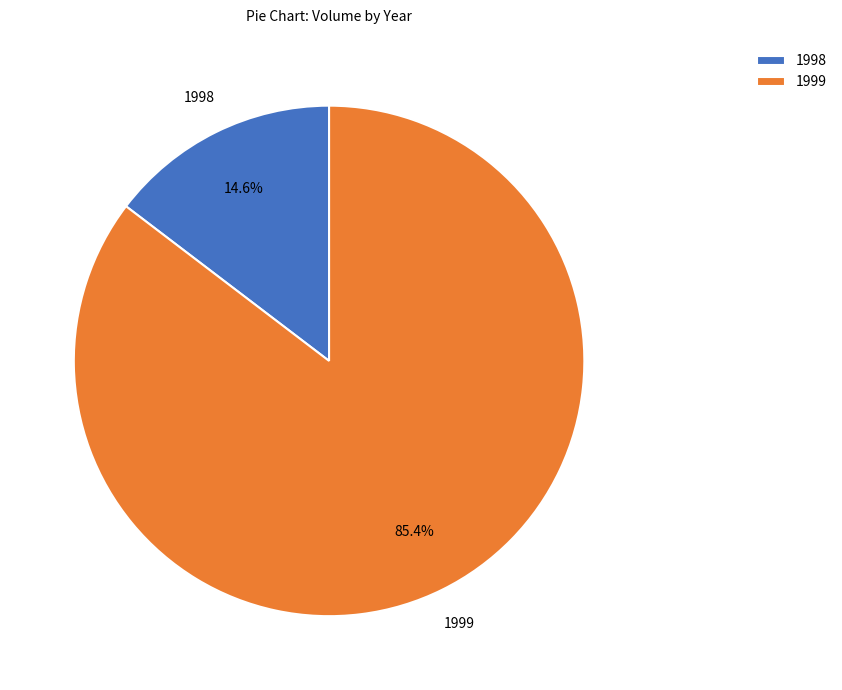

What is the smallest slice in the pie chart?

1998